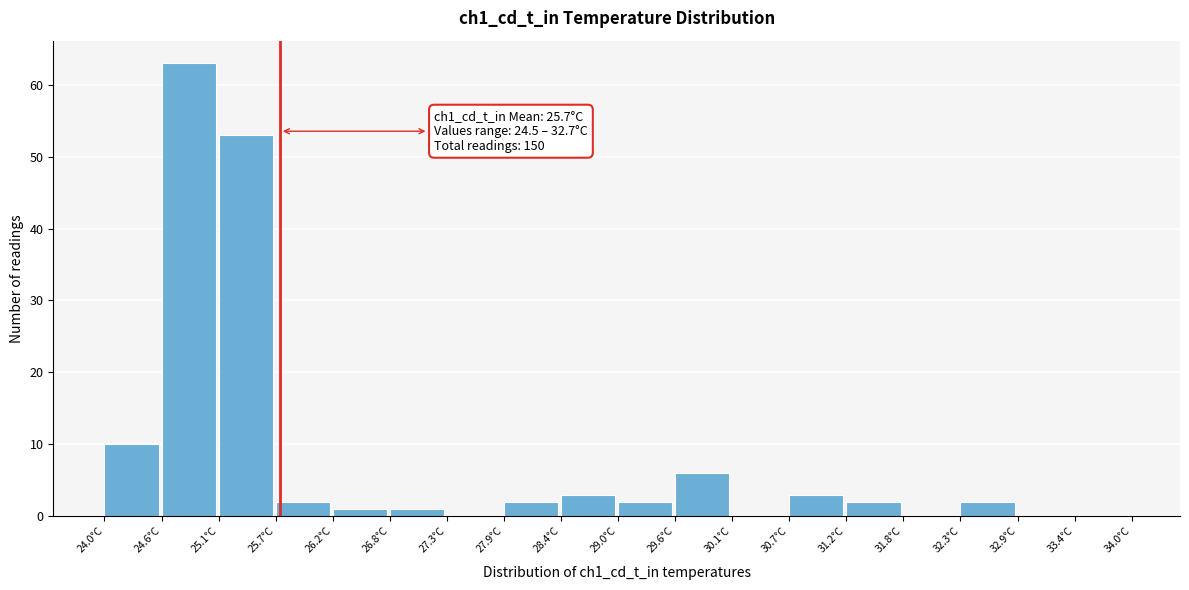

Which range on the x-axis has the tallest bar?

24.6 to 25.1